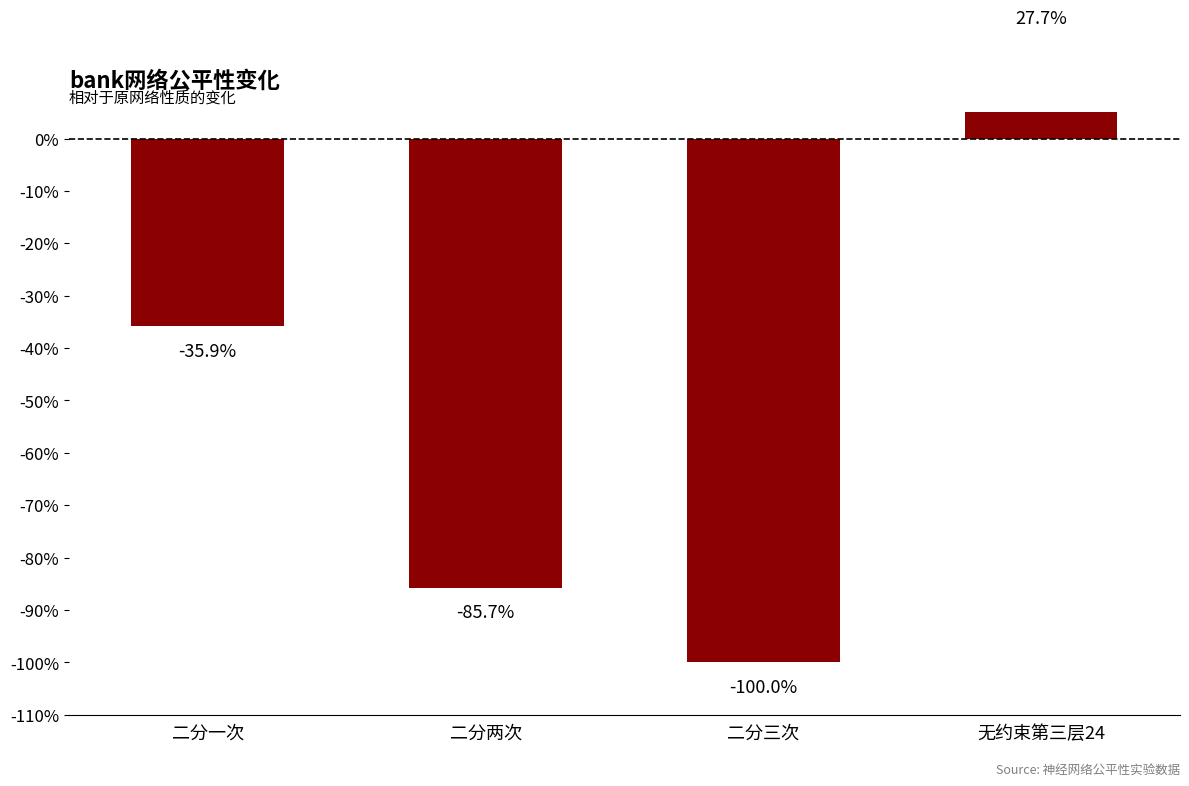

What is the difference between the values at 二分一次 and 二分两次?

0.5